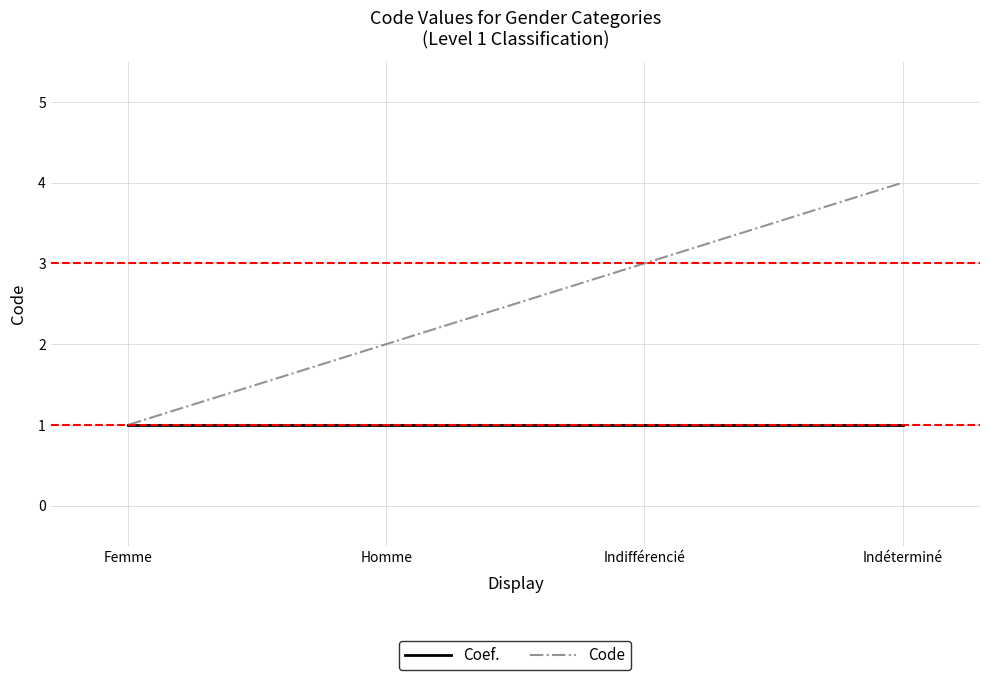

What is the minimum value shown in the chart?

1